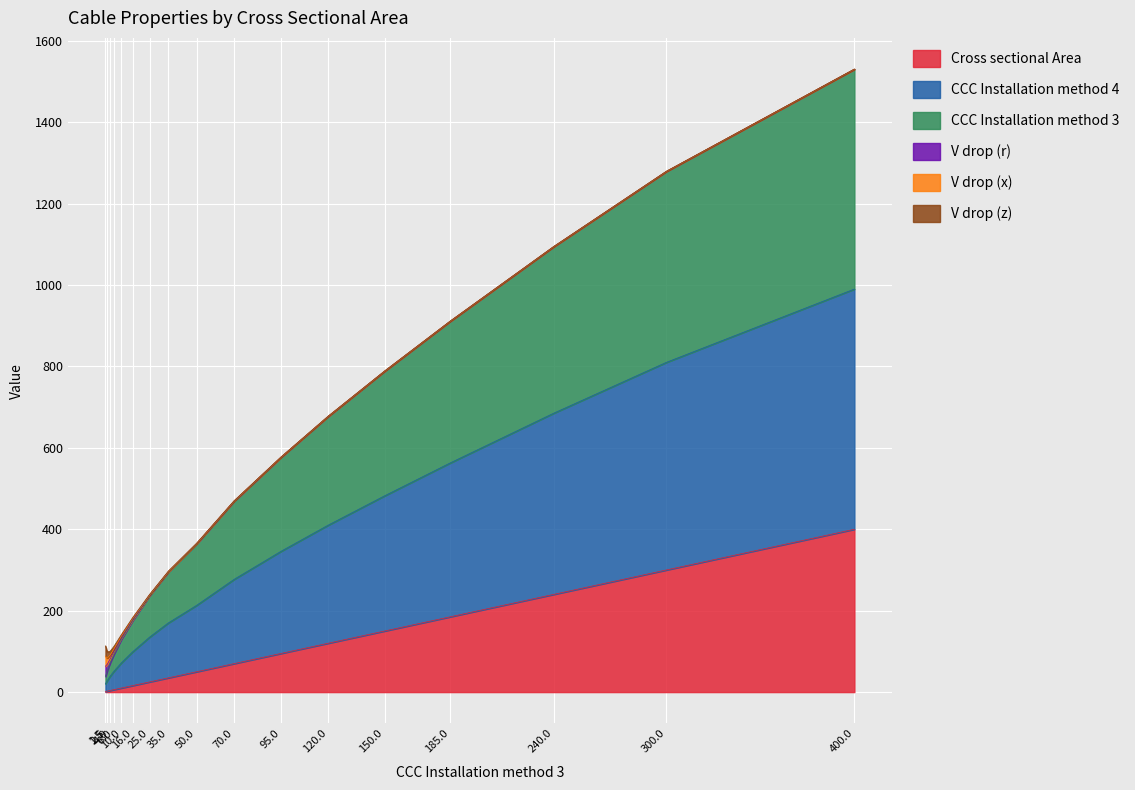

How many data points in CCC Installation method 4 are above 364?

8